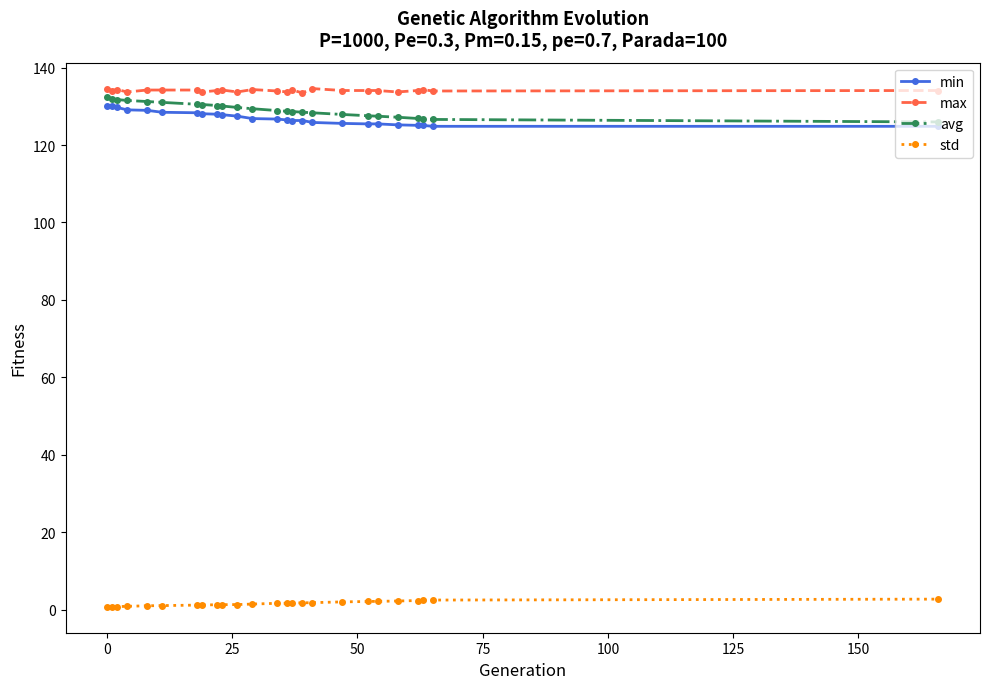

List the series in order of their peak value, highest first.

max, avg, min, std